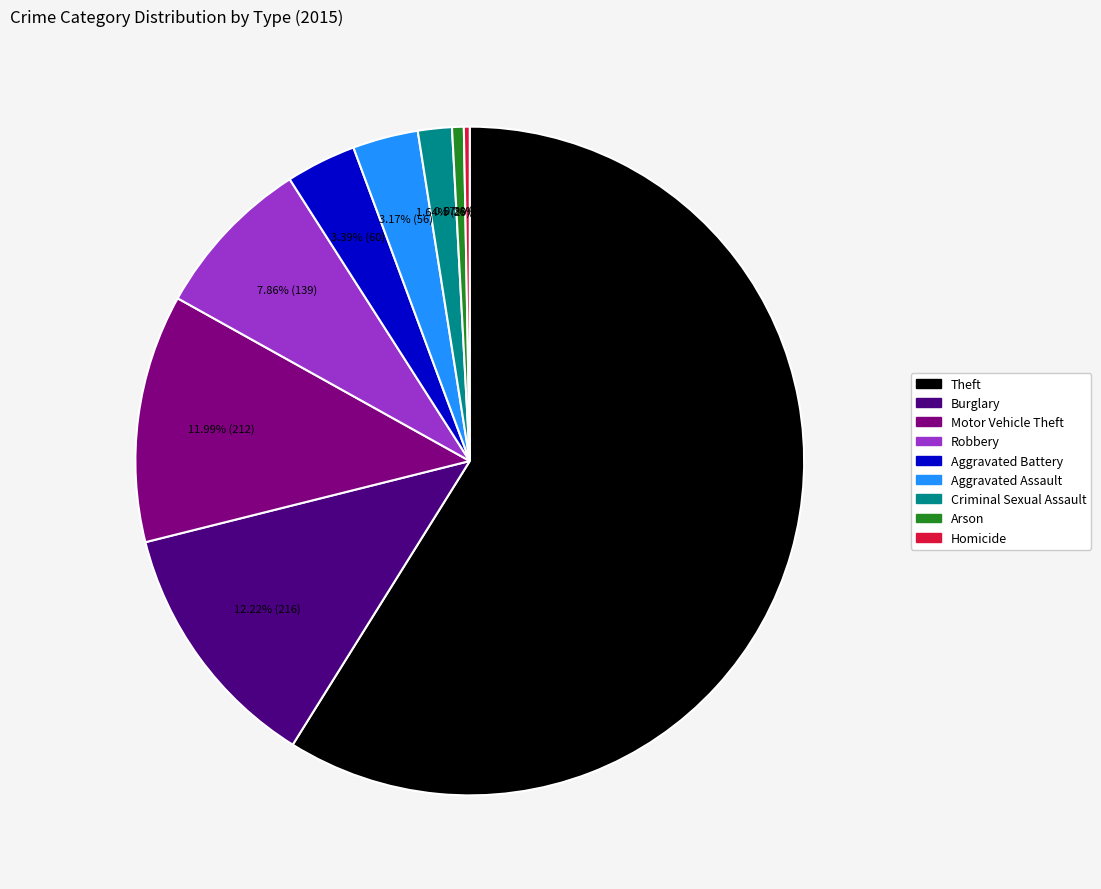

Does any single category account for the majority?

Yes